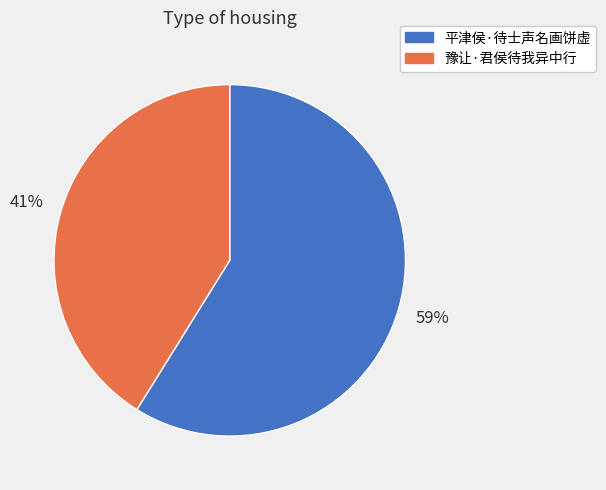

To the nearest percent, what portion does 豫让·君侯待我异中行 represent?

41%